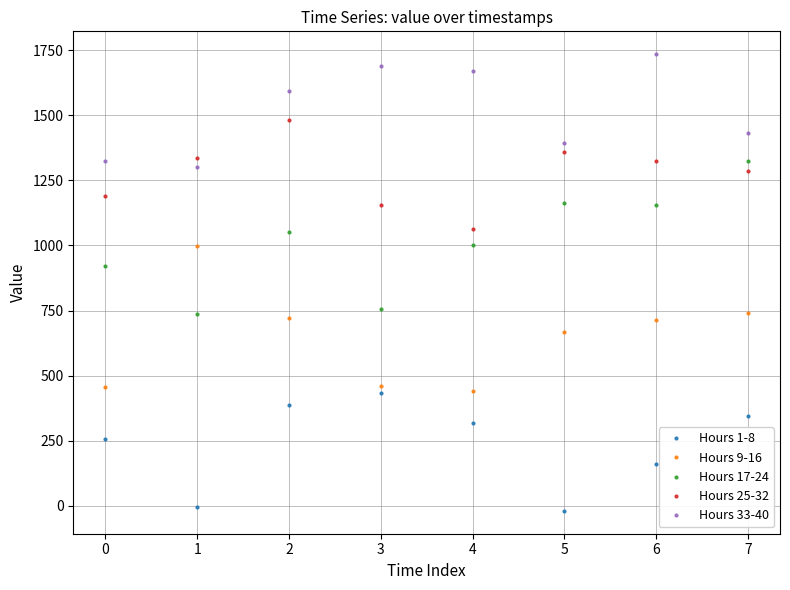

True or false: Hours 9-16 has more than 2 points higher than both neighbors.

False